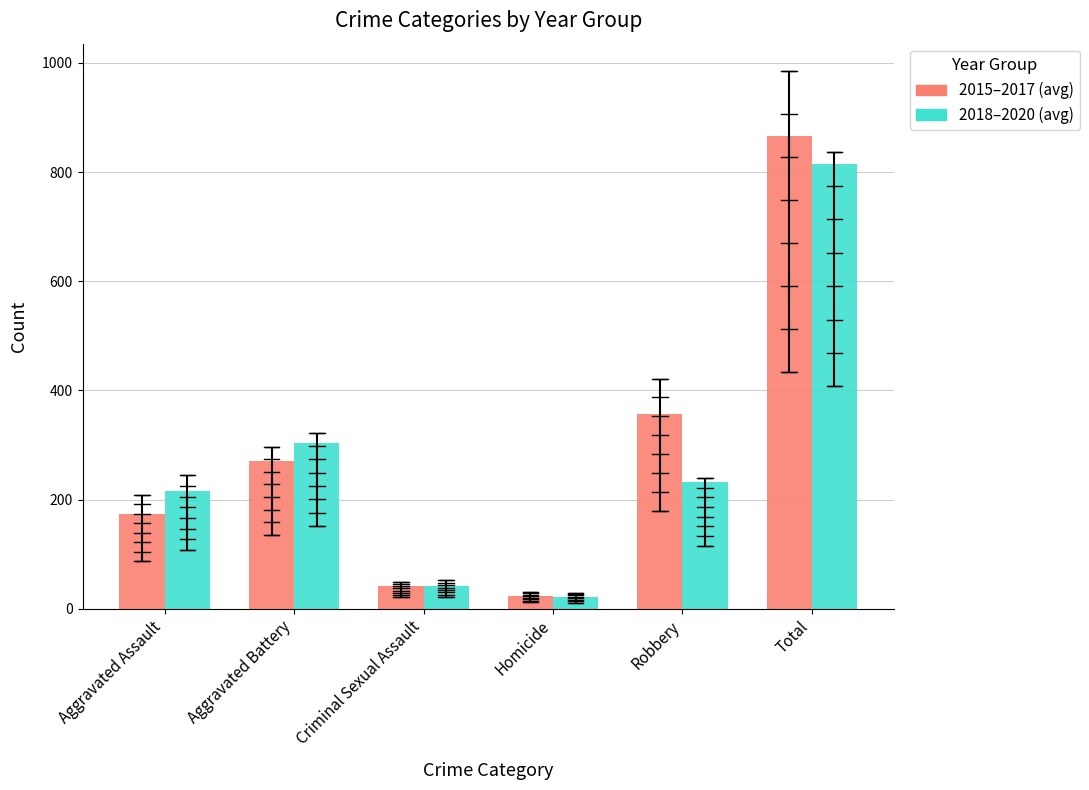

How many distinct data groups are displayed?

2